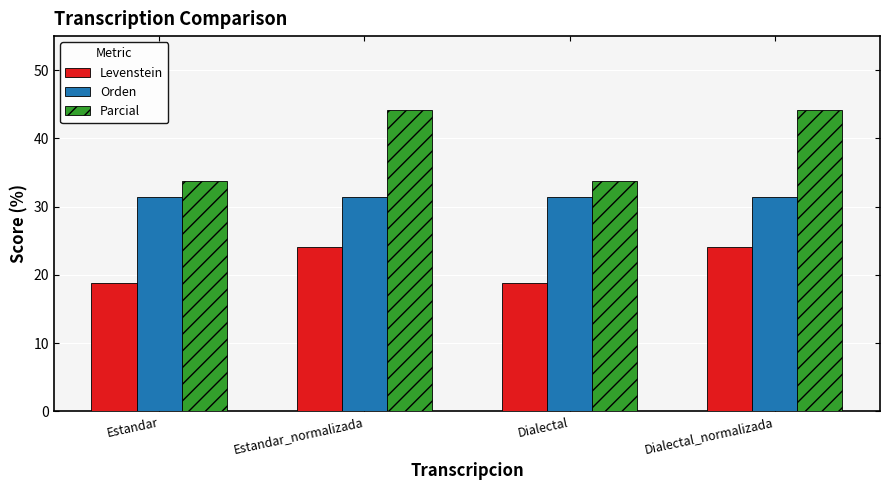

What value does the Parcial series have at Estandar?

33.8